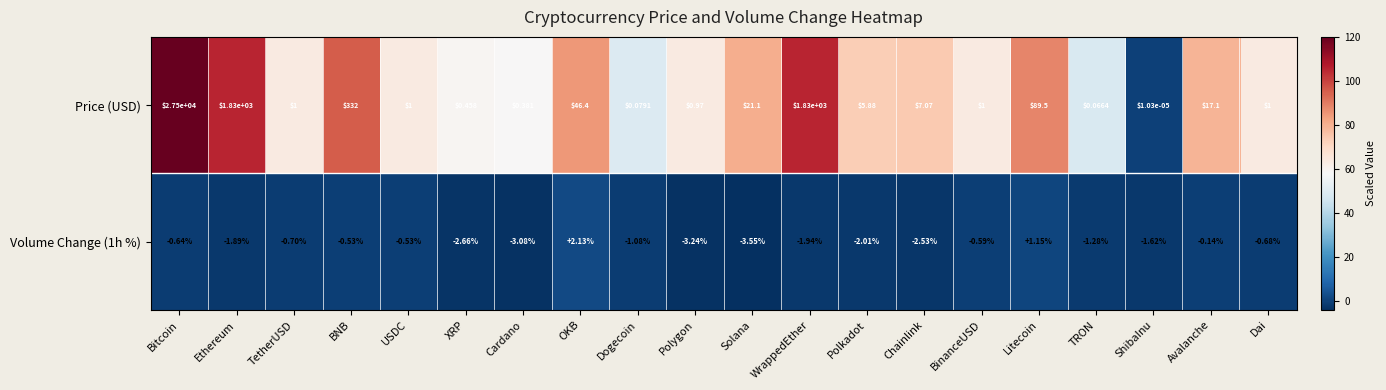

At which category is the sum across all series the highest?

Bitcoin